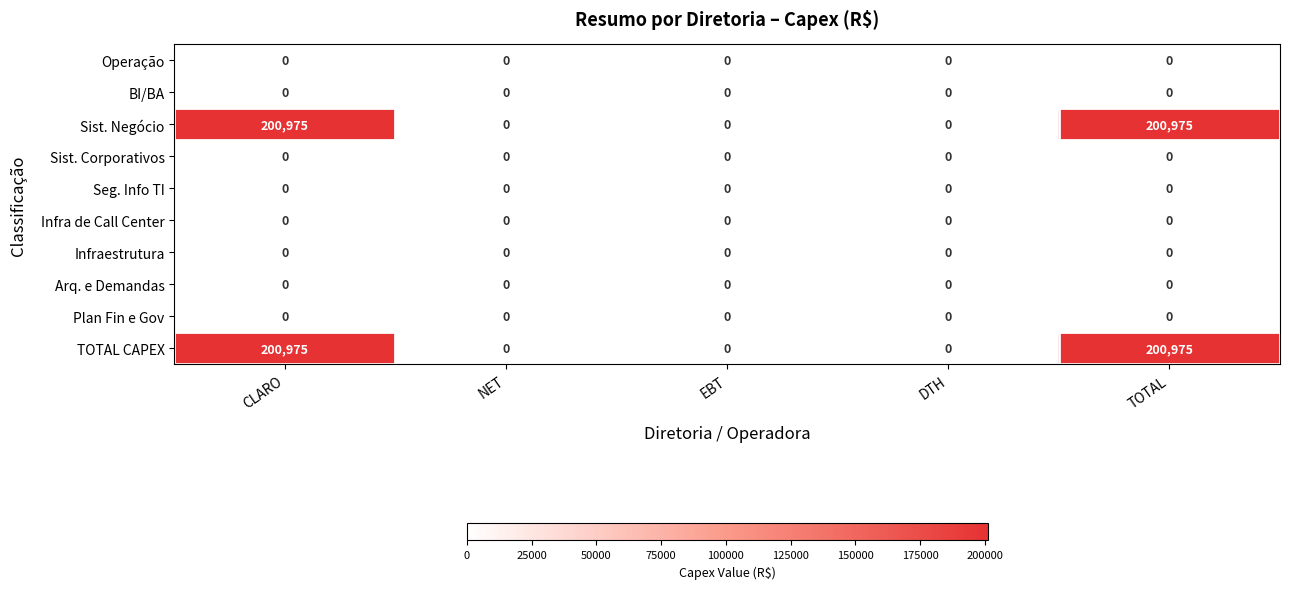

What is the sum of the Sist. Negócio values at NET and CLARO?

200975